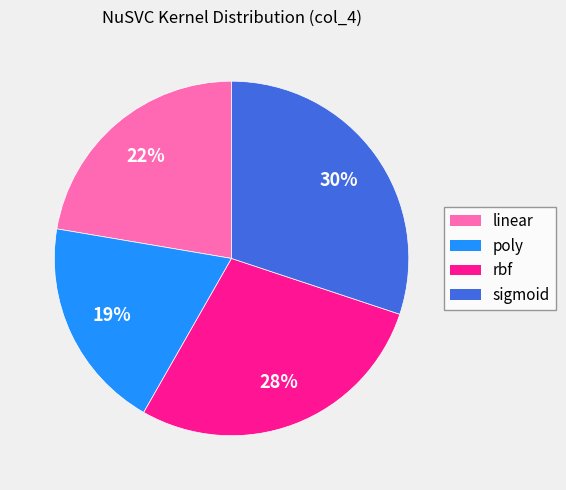

Between poly and linear, which is larger?

linear